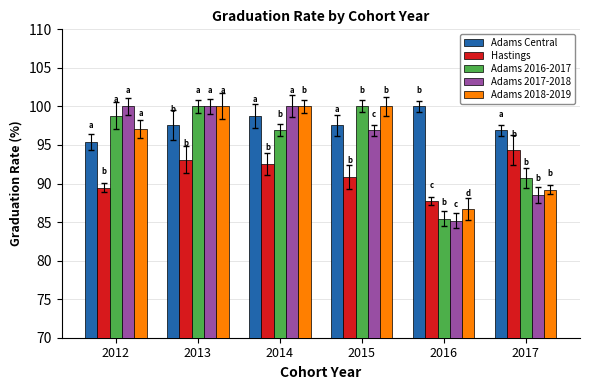

How many bars are there in total?

30